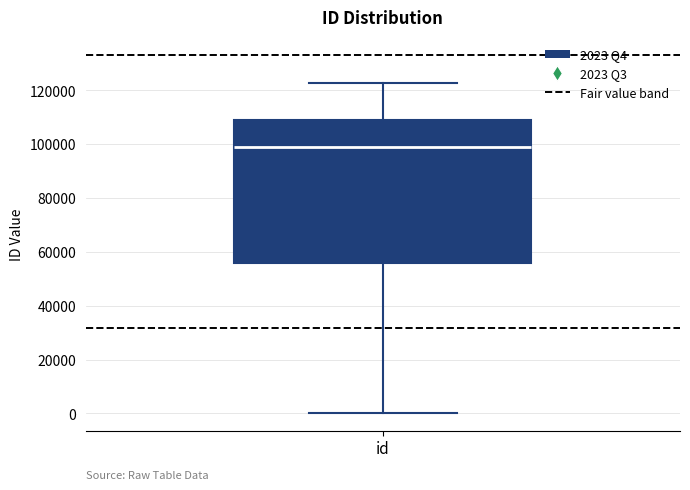

Transcribe this box plot: give where the median line is, the range the box spans, and where the two whiskers end, as read against the y-axis. The values are not printed on the chart, so give them approximately, as read against the axis.

median 98000, box 56000 to 110000, whiskers 0 to 122000